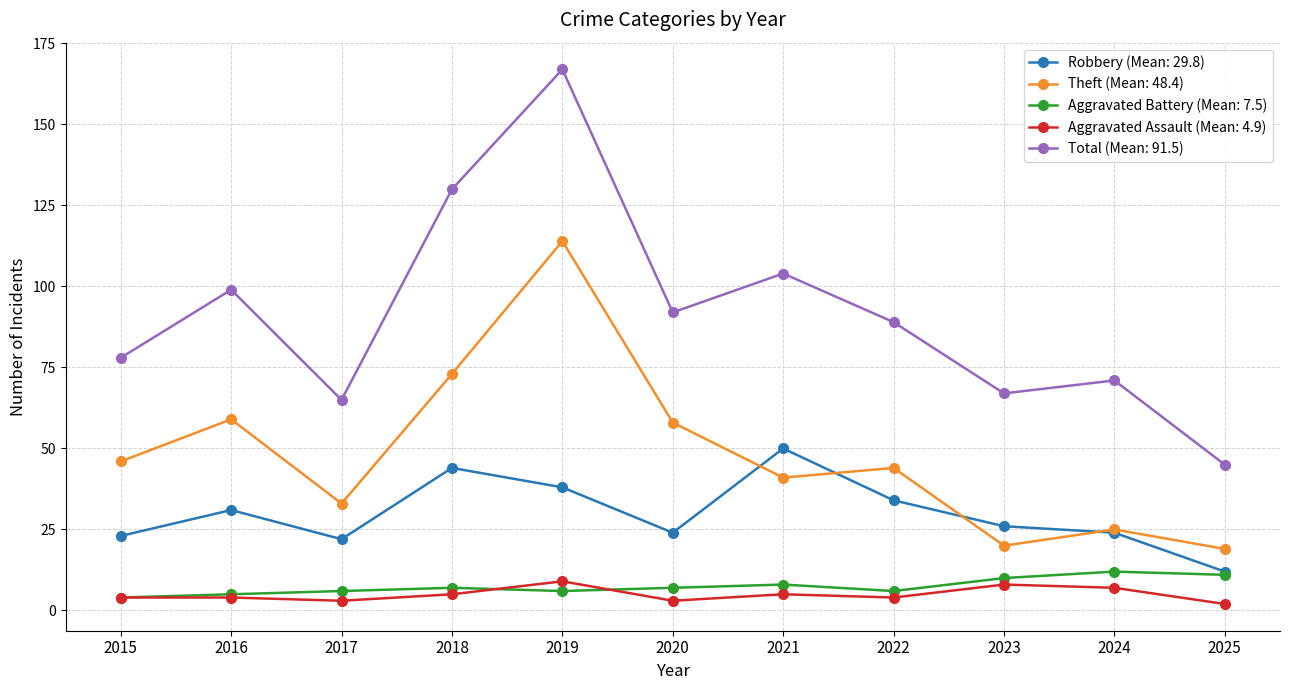

At which category does the chart reach its peak across all series?

2019